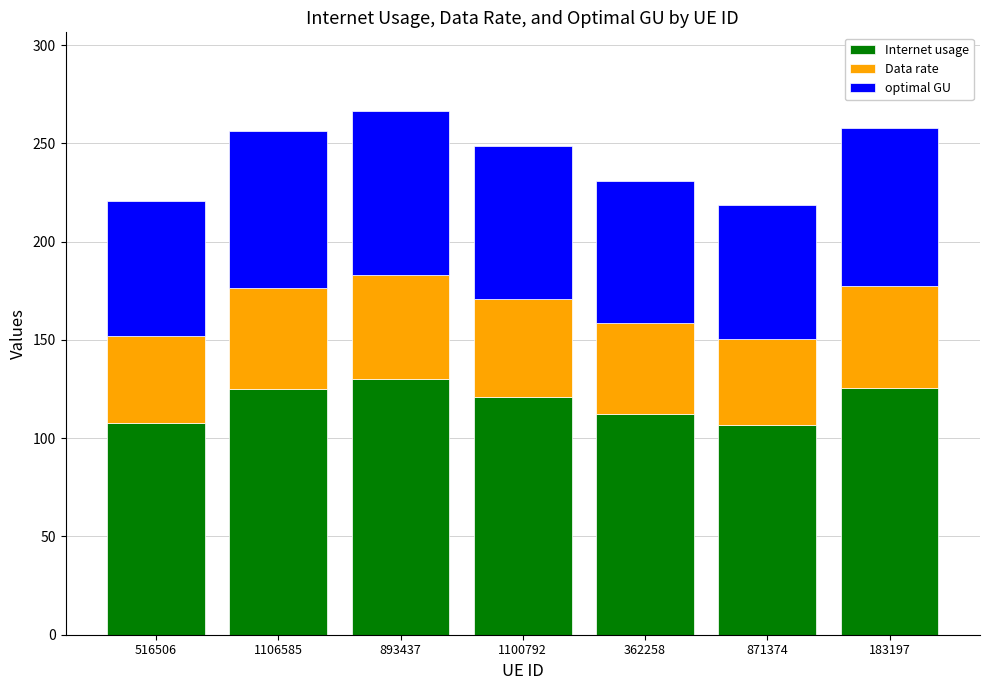

True or false: Internet usage has a value of 164.3 at 183197.

False